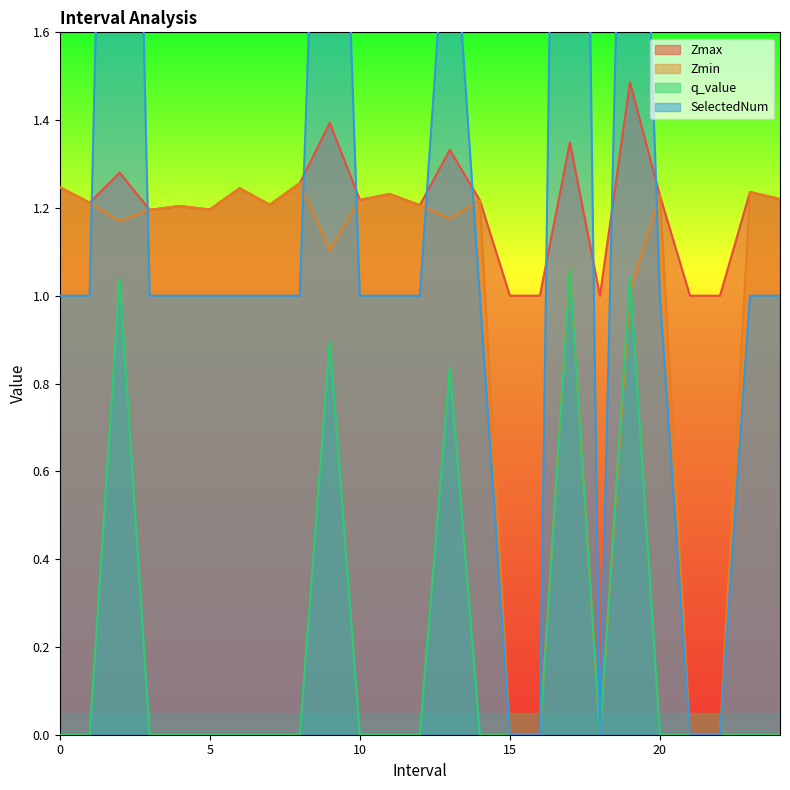

At 9, list the series in order from smallest to largest.

q_value, Zmin, Zmax, SelectedNum